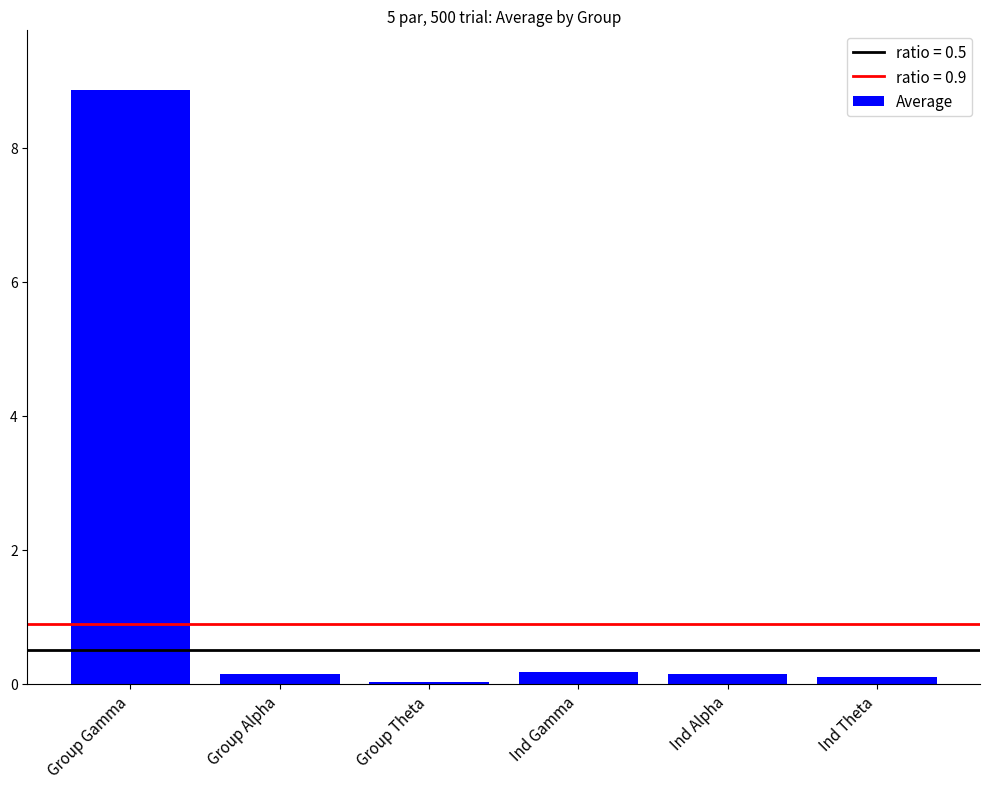

What is the sum of all values?

9.5